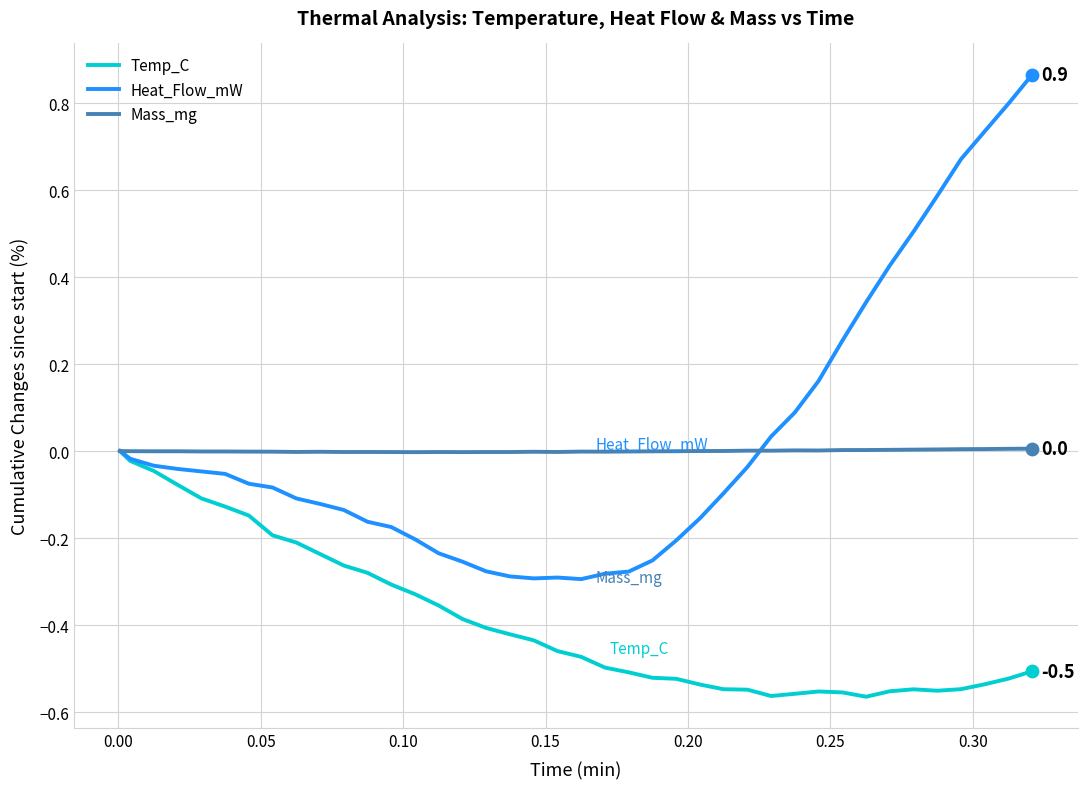

What are all the series names shown in the legend?

Temp_C, Heat_Flow_mW, Mass_mg